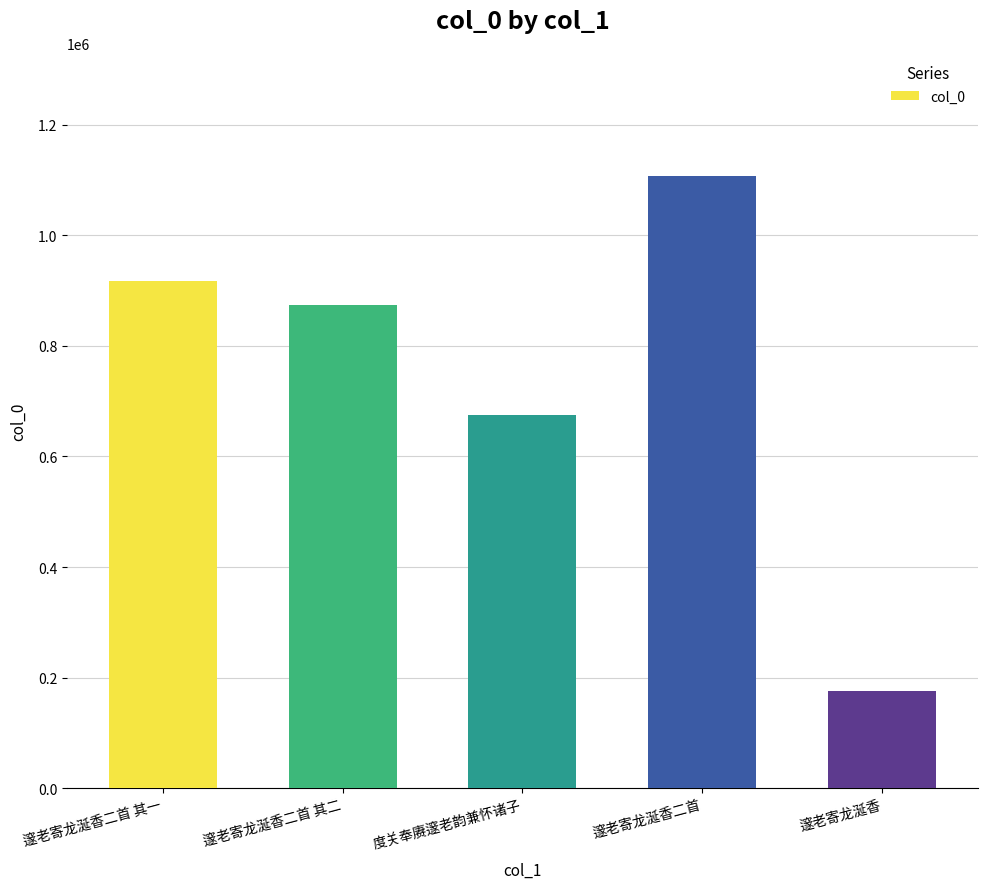

Where does the data first go above 873839?

邃老寄龙涎香二首 其一